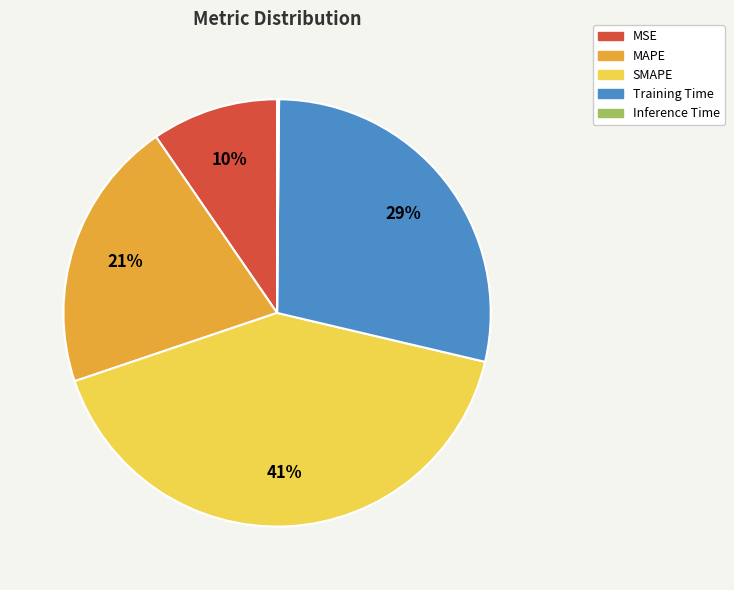

Does SMAPE account for over 50% of the chart?

No